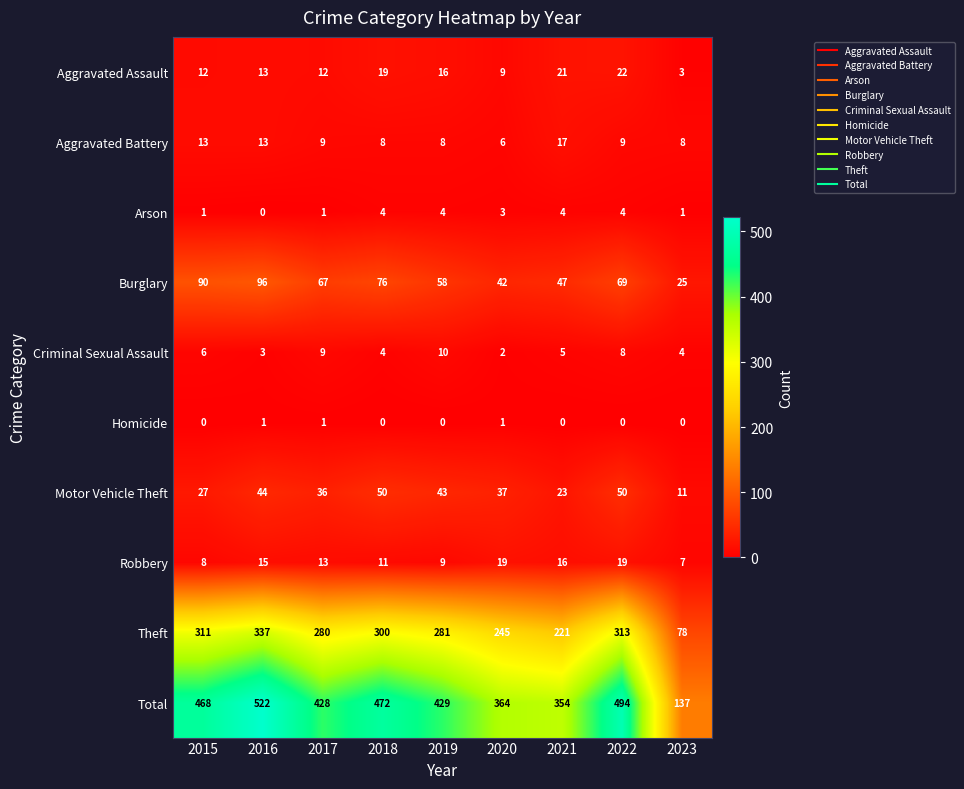

What is the maximum value for Aggravated Battery?

17